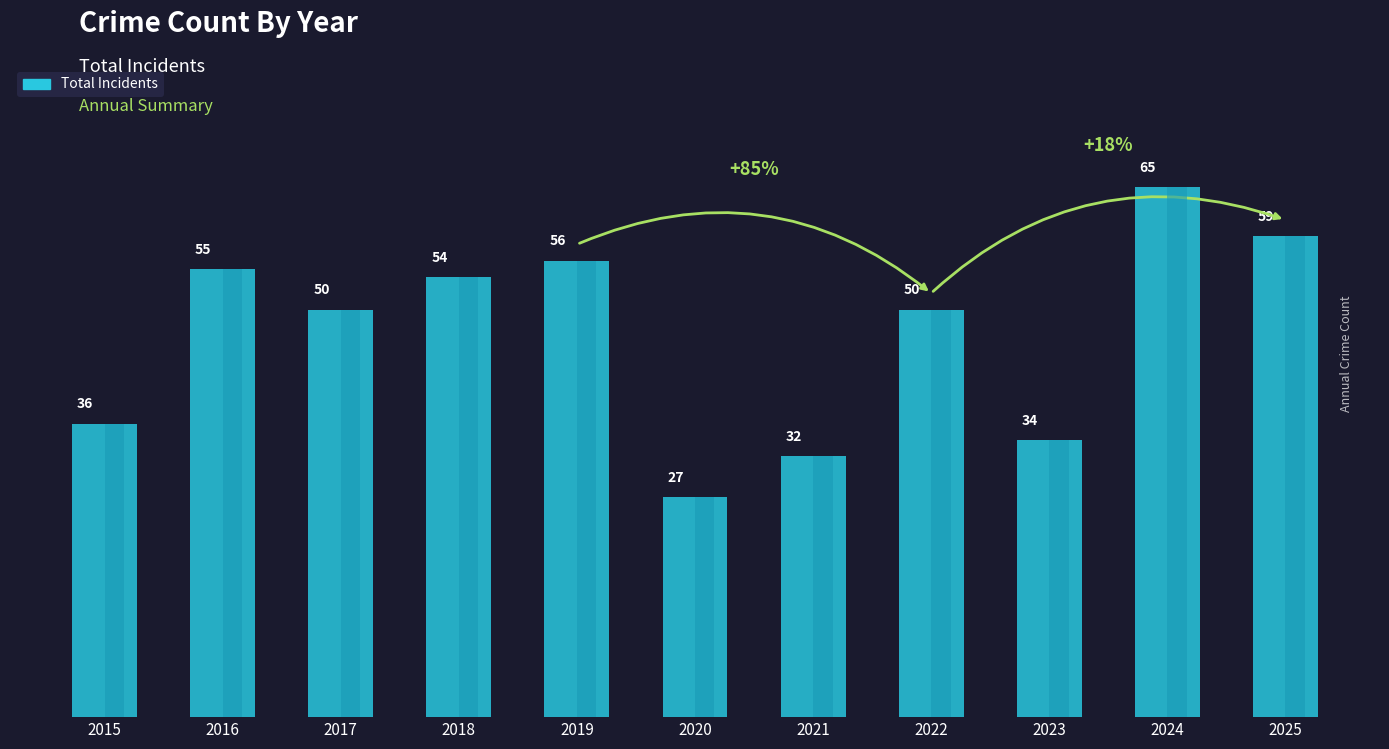

How many categories are shown in the chart?

11